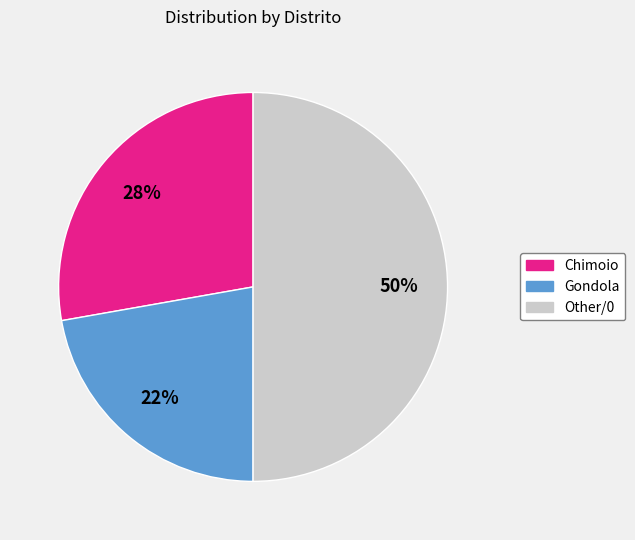

Is Chimoio the majority of the pie?

No